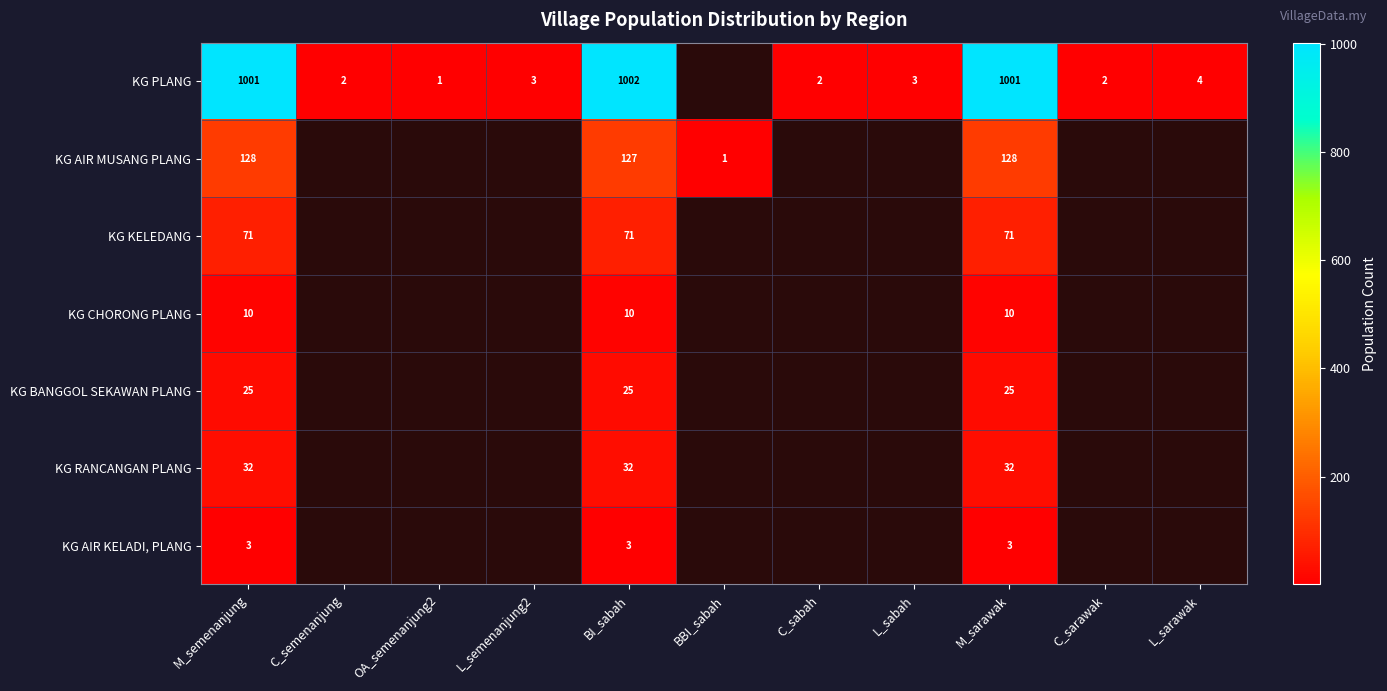

What is the sum of the KG PLANG values at M_sarawak and L_sarawak?

1005